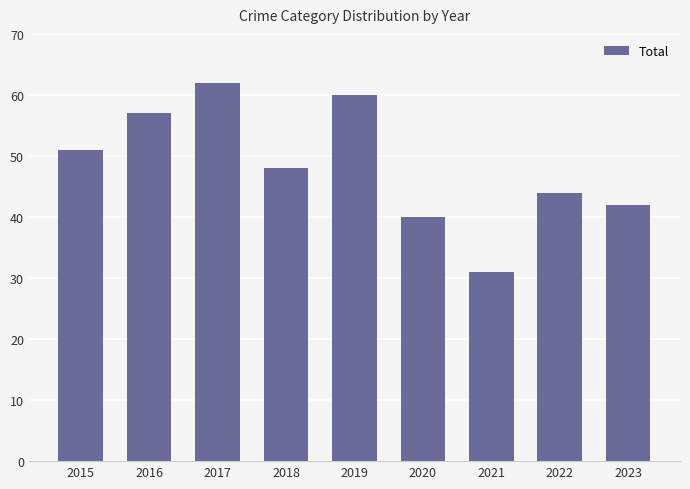

Does the chart contain stacked bars?

No